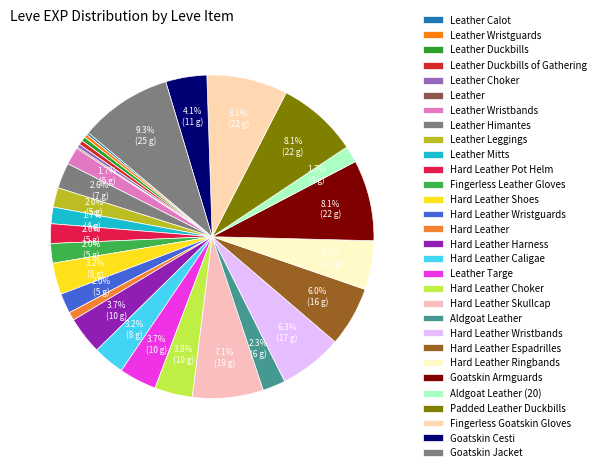

Between Goatskin Armguards and Leather Wristbands, which is larger?

Goatskin Armguards